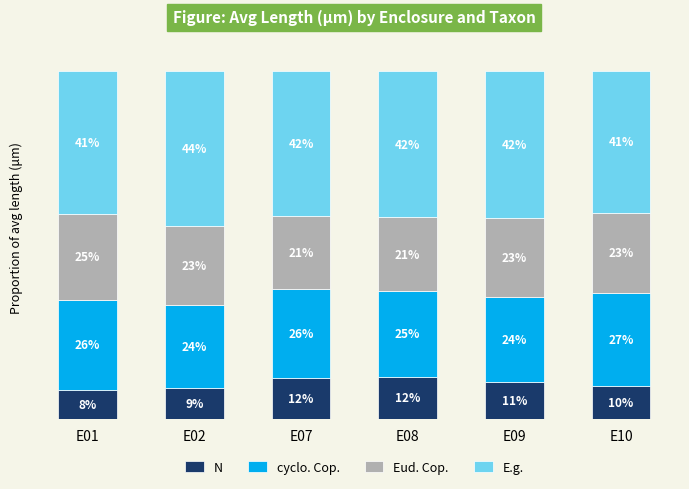

At which label does N first exceed 10?

E07